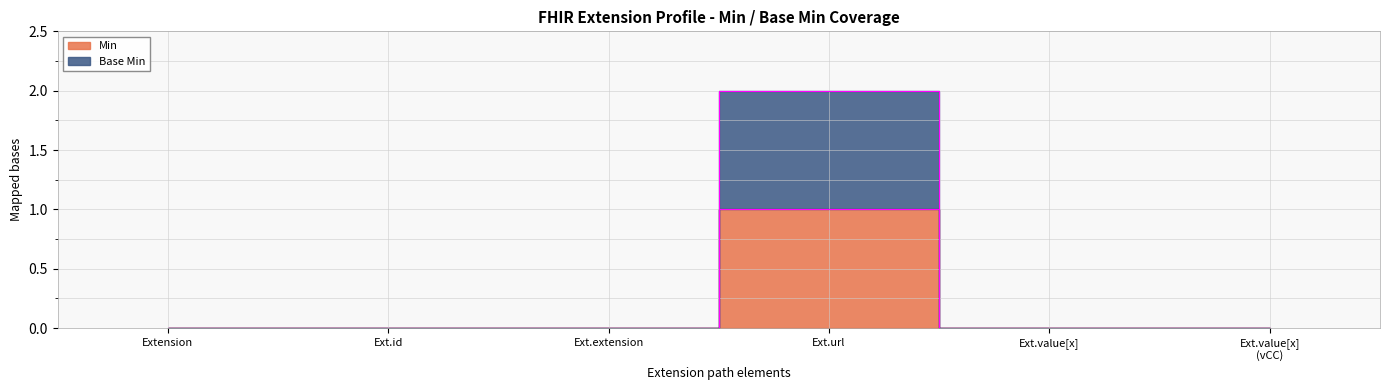

Rank the series by their maximum value, from highest to lowest.

Base Min, Min